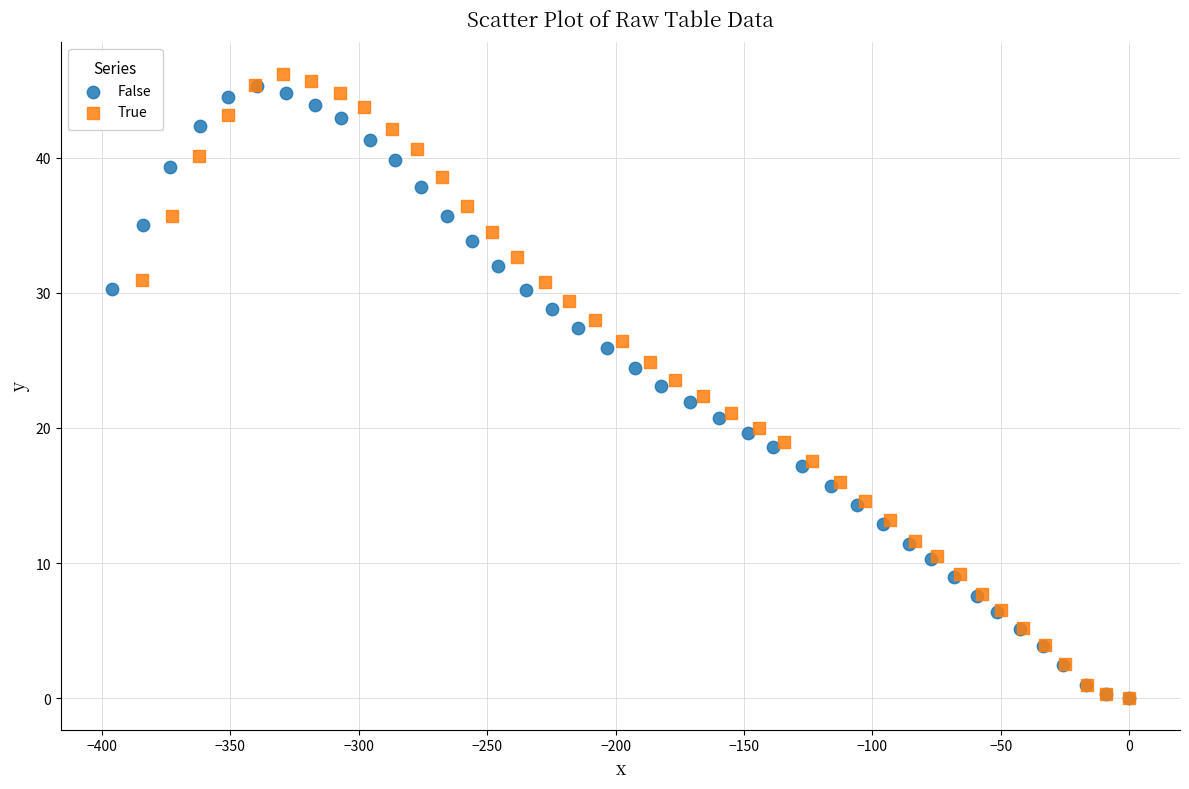

Which series has the widest spread of Y values?

True